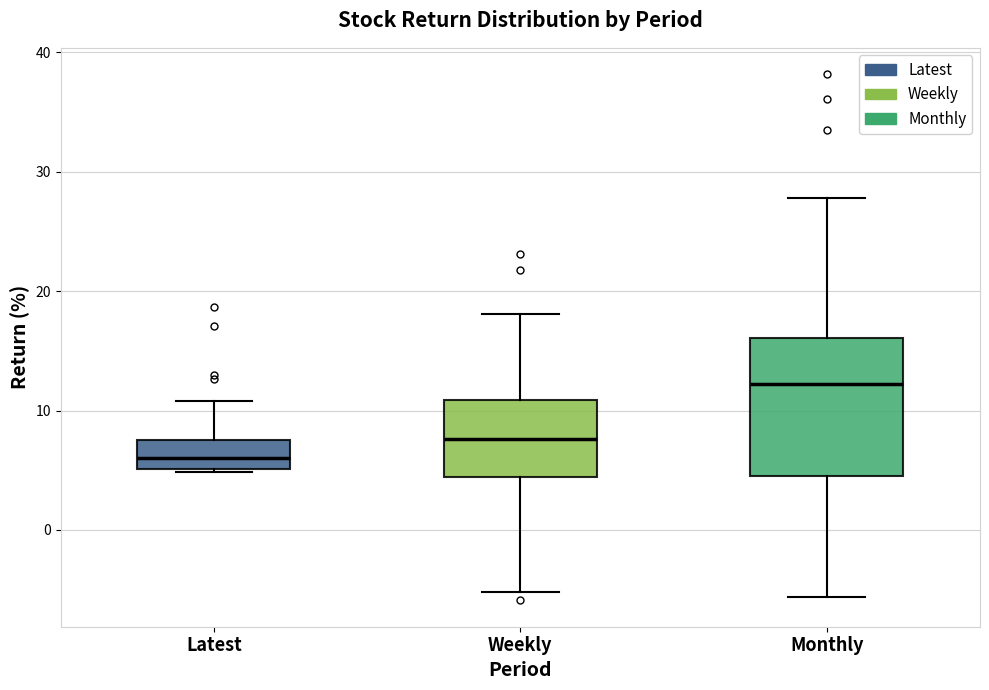

Which box is the tallest, from its lower edge to its upper edge?

Monthly